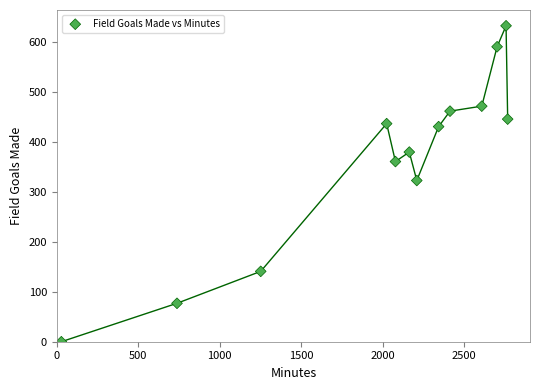

What is the range of X values (max minus min)?

2740